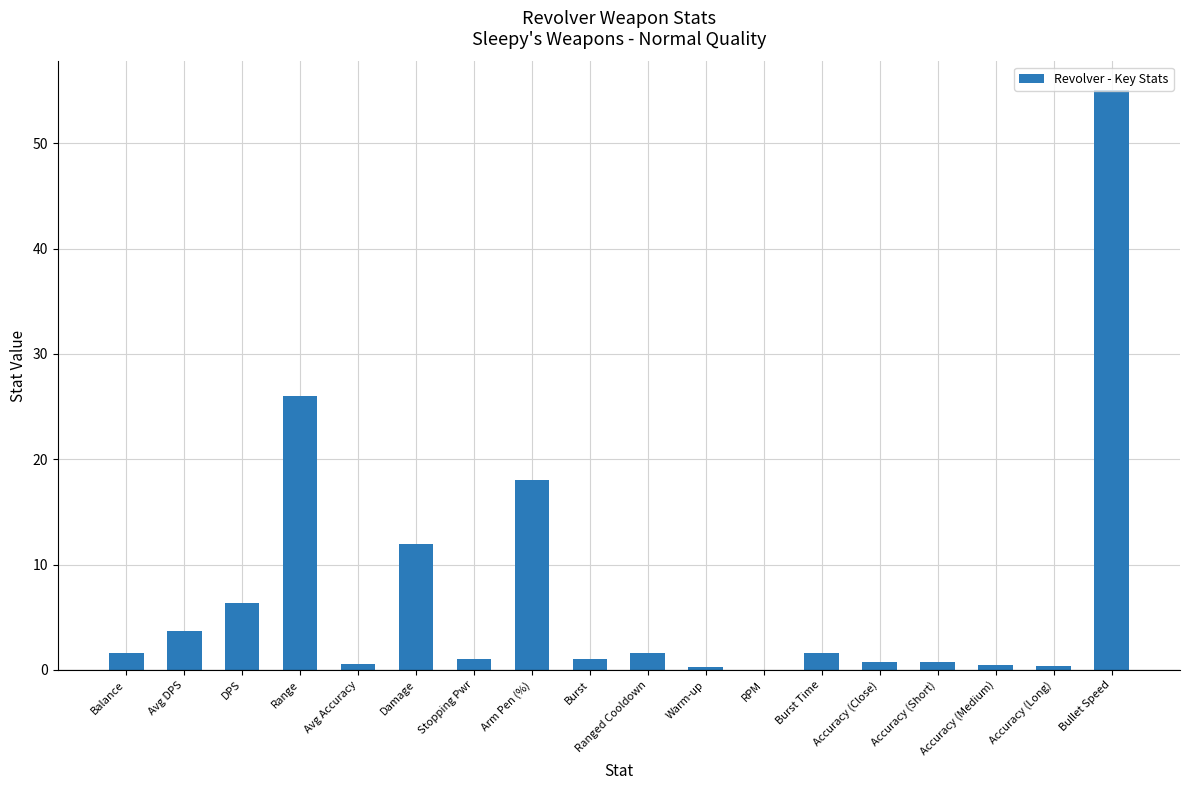

What is the ratio of the value at Avg DPS to the value at Ranged Cooldown?

2.3